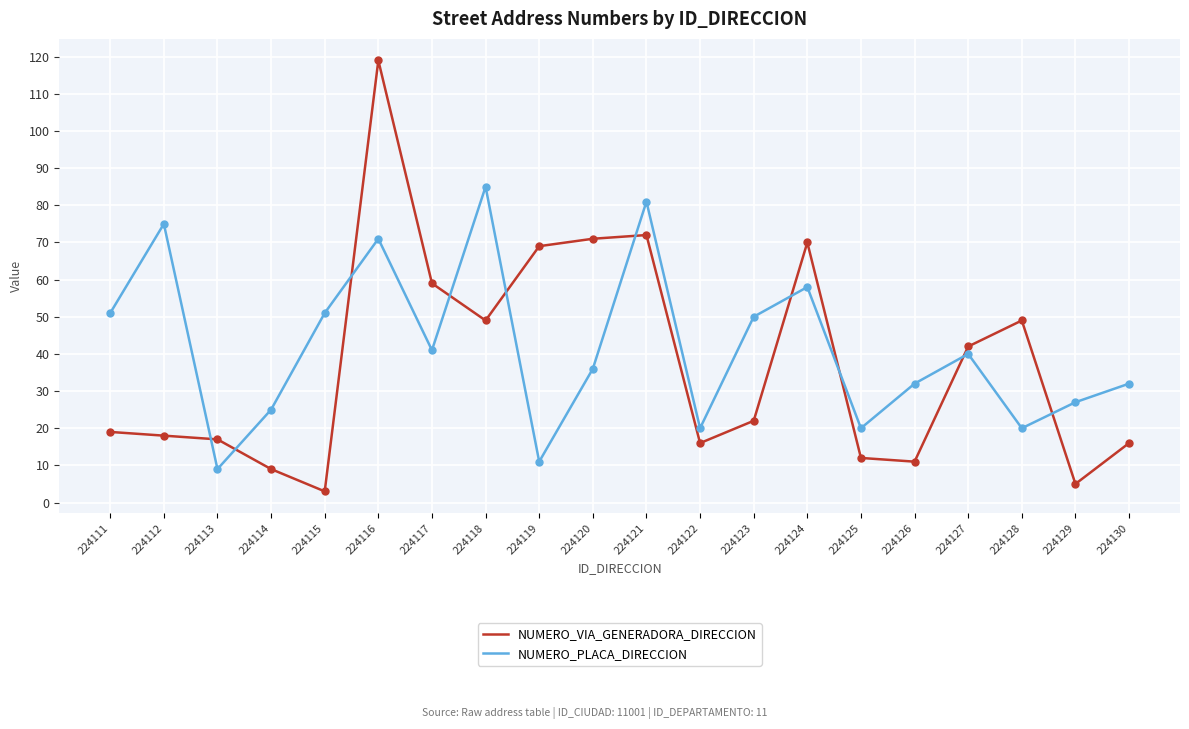

Where is the first local maximum for NUMERO_PLACA_DIRECCION?

224112